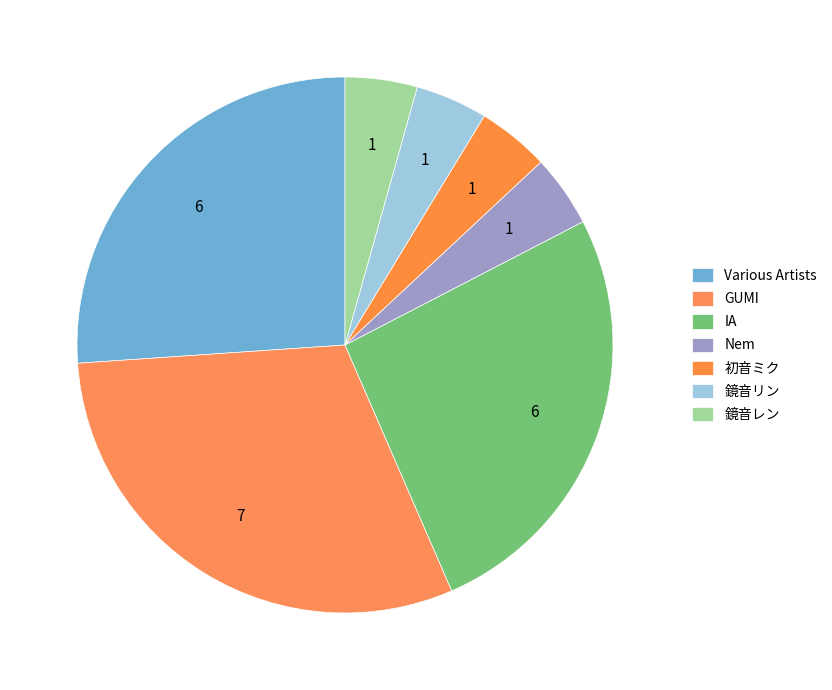

Count the number of slices in the pie.

7